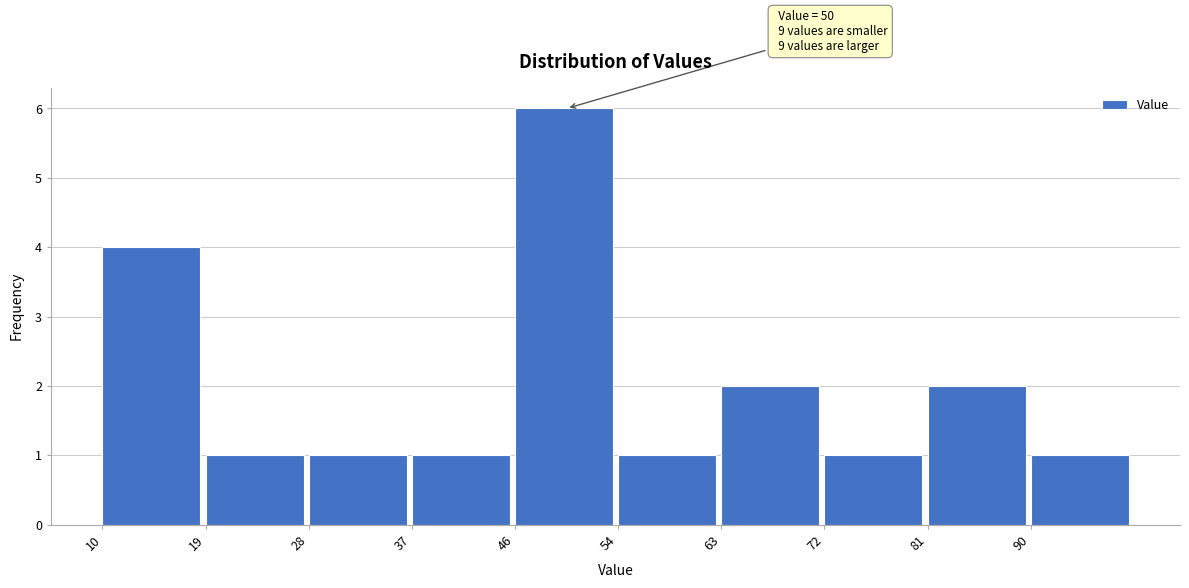

Which range on the x-axis has the tallest bar?

45.6 to 54.5